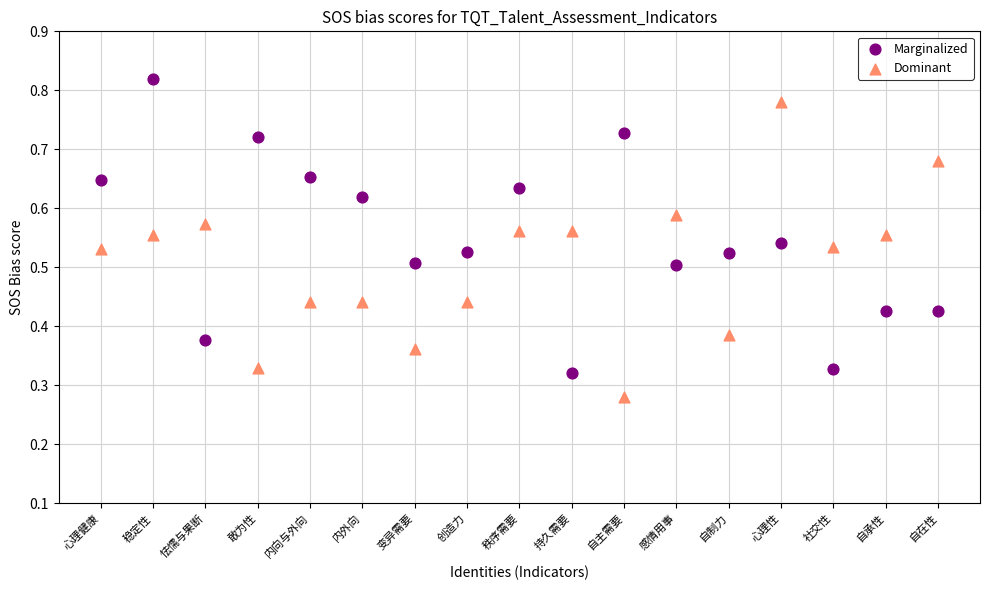

Which series reaches the maximum Y coordinate?

Marginalized